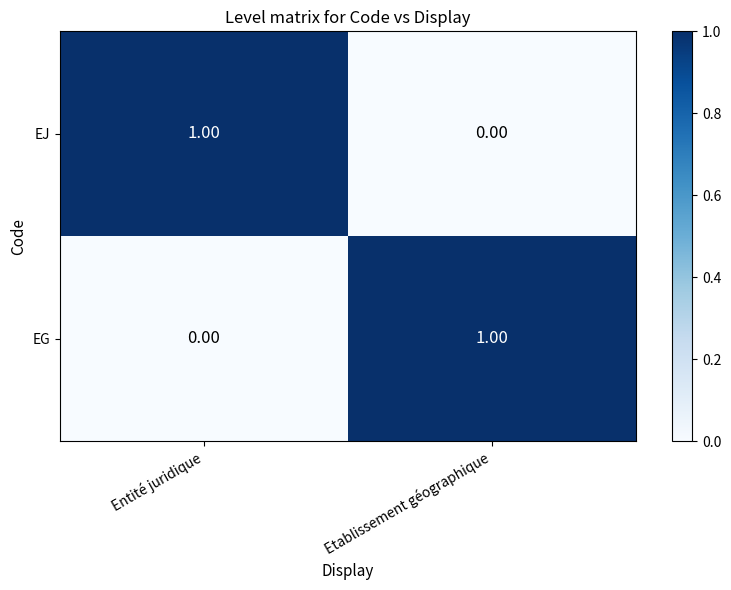

At Entité juridique, list the series in order from largest to smallest.

EJ, EG